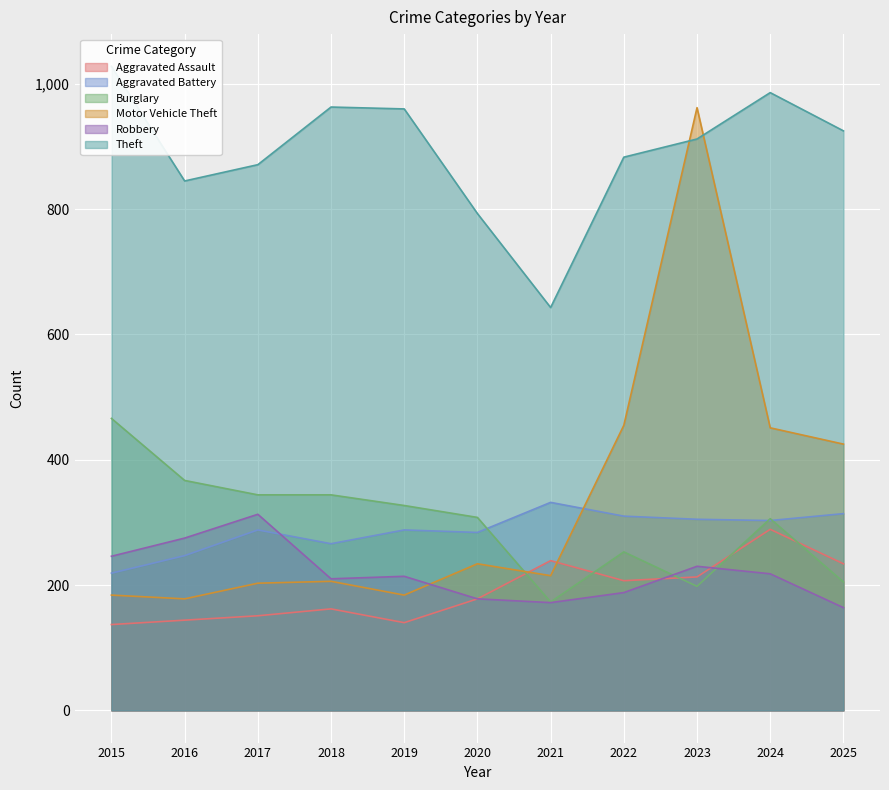

The value of Burglary at 2016 is 367. True or false?

True